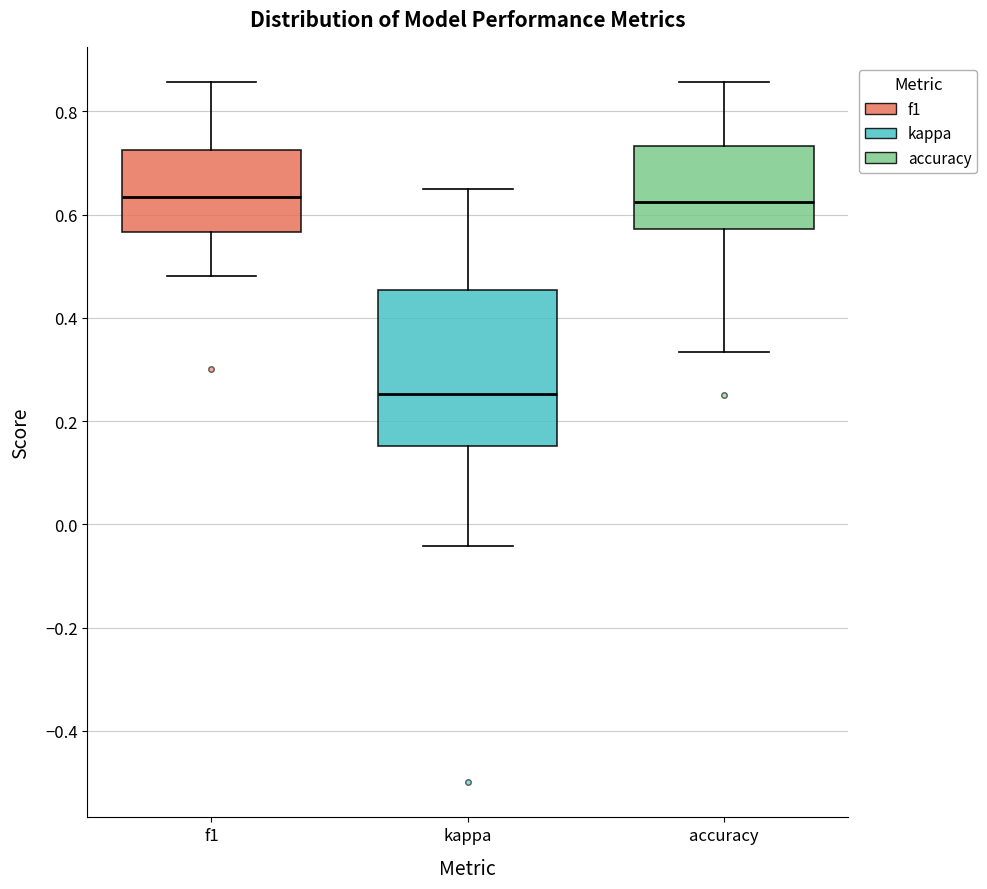

Reading left to right, read every box against the y-axis: the position of its median line, the range the box covers, and the ends of its whiskers. The values are not printed on the chart, so give them approximately, as read against the axis.

f1: median 0.64, box 0.56 to 0.72, whiskers 0.48 to 0.86
kappa: median 0.26, box 0.16 to 0.46, whiskers -0.04 to 0.66
accuracy: median 0.62, box 0.58 to 0.74, whiskers 0.34 to 0.86